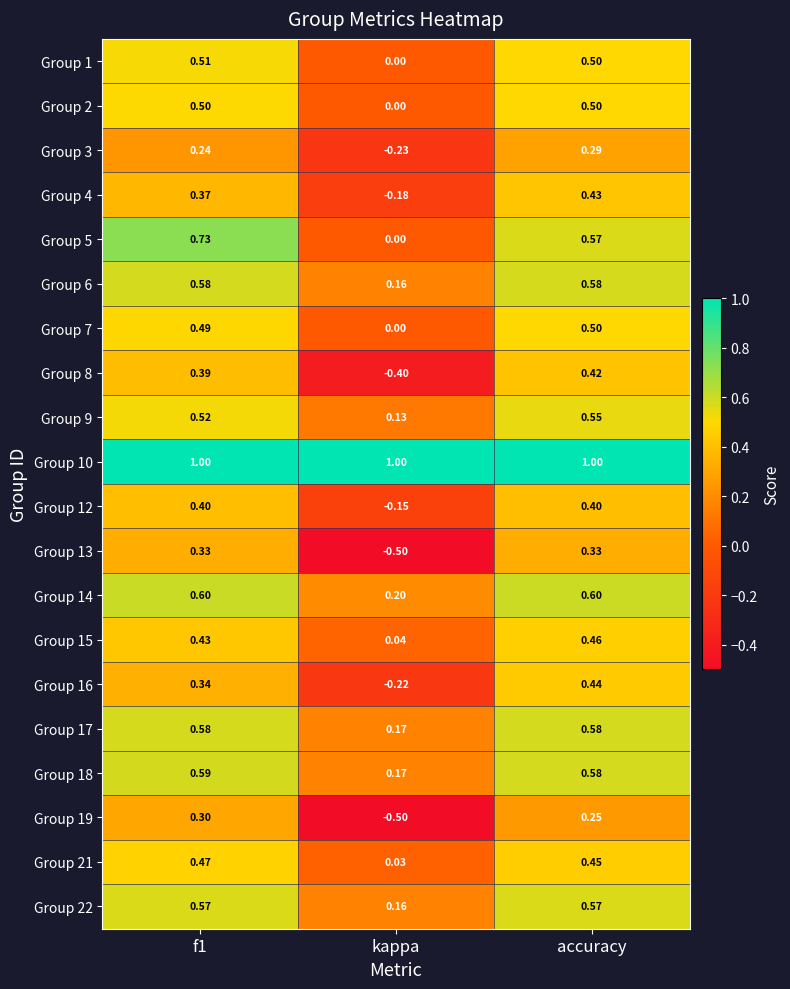

How many data points does each series have?

3